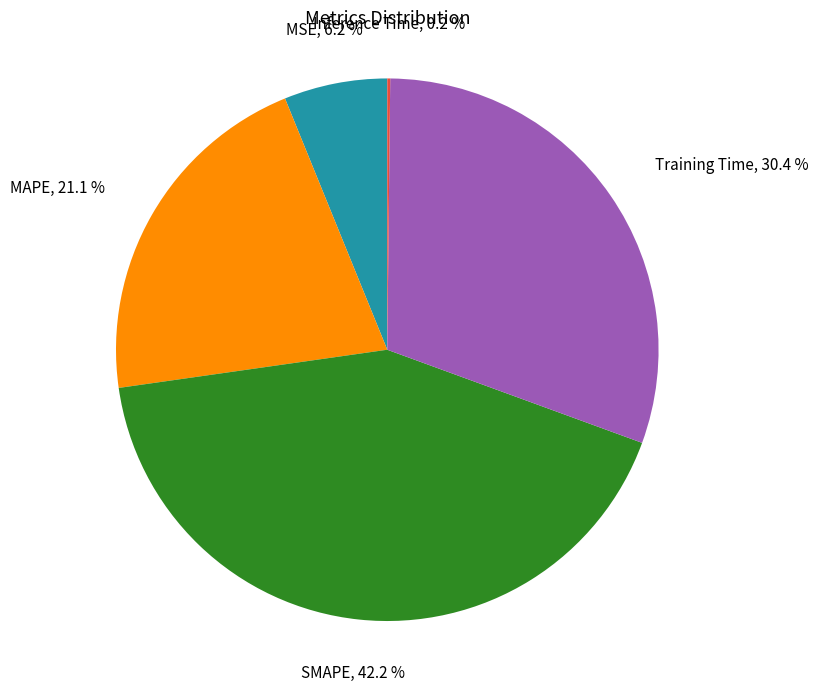

Which slice is the largest?

SMAPE